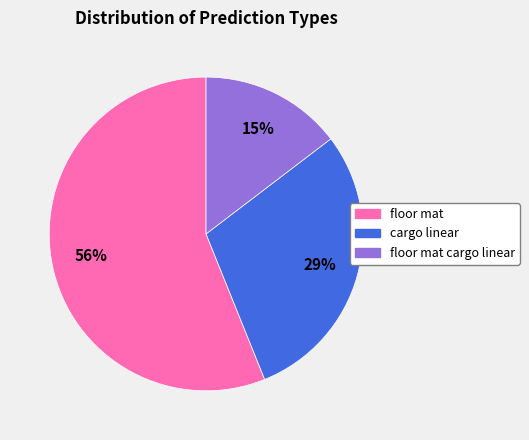

Which slice is the largest?

floor mat